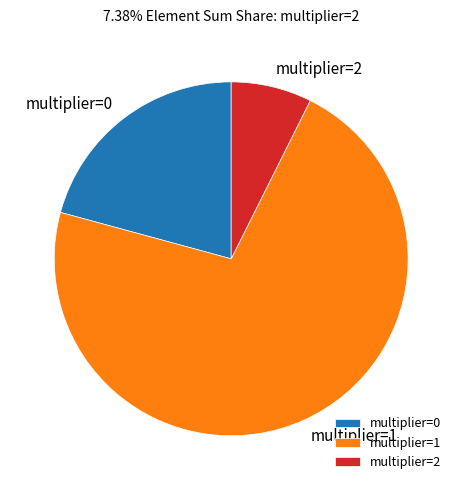

Is the sum of multiplier=1 and multiplier=0 greater than half?

Yes